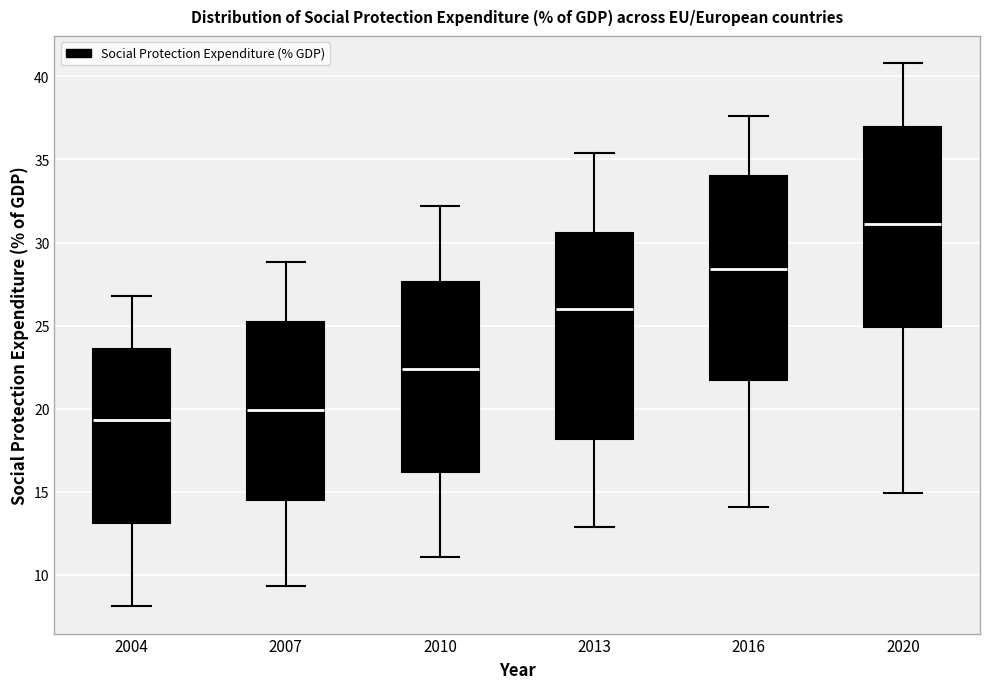

Reading left to right, read every box against the y-axis: the position of its median line, the range the box covers, and the ends of its whiskers. The values are not printed on the chart, so give them approximately, as read against the axis.

2004: median 19.5, box 13.0 to 23.5, whiskers 8.0 to 27.0
2007: median 20.0, box 14.5 to 25.0, whiskers 9.5 to 29.0
2010: median 22.5, box 16.0 to 27.5, whiskers 11.0 to 32.0
2013: median 26.0, box 18.0 to 30.5, whiskers 13.0 to 35.5
2016: median 28.5, box 21.5 to 34.0, whiskers 14.0 to 37.5
2020: median 31.0, box 25.0 to 37.0, whiskers 15.0 to 41.0